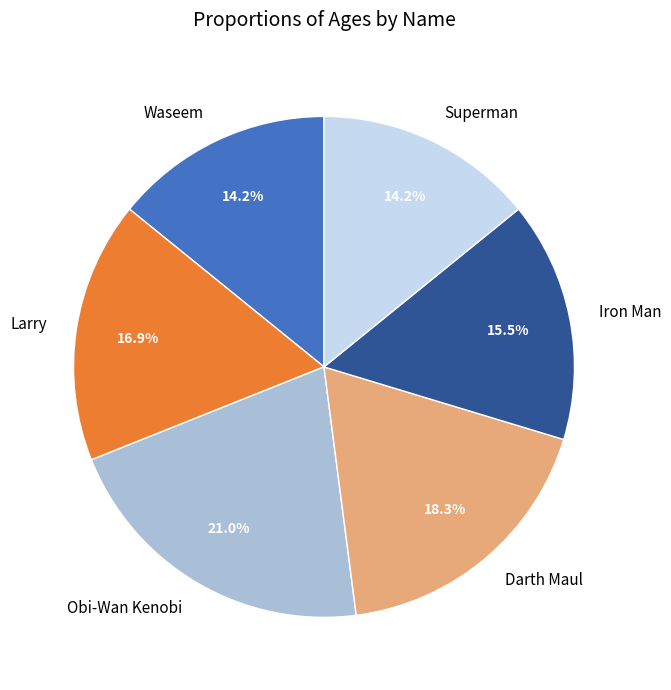

Is there a majority slice in this chart?

No